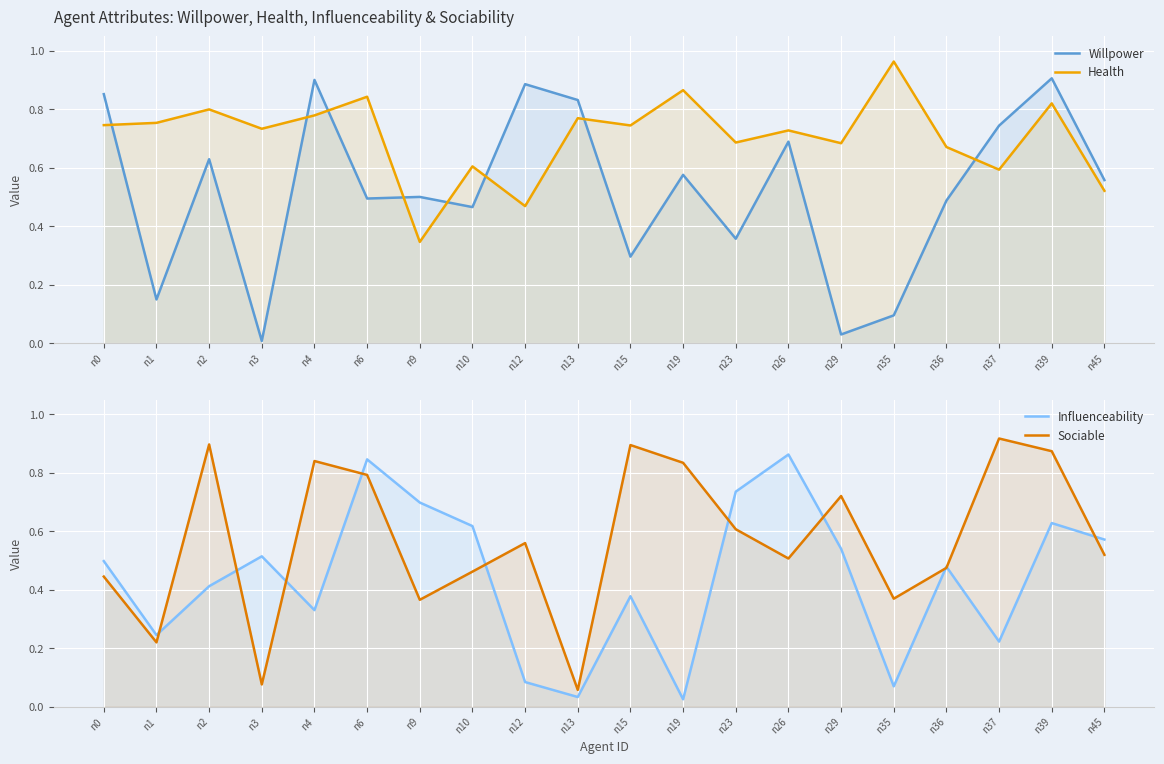

How many interior local peaks does the Sociable series have?

6